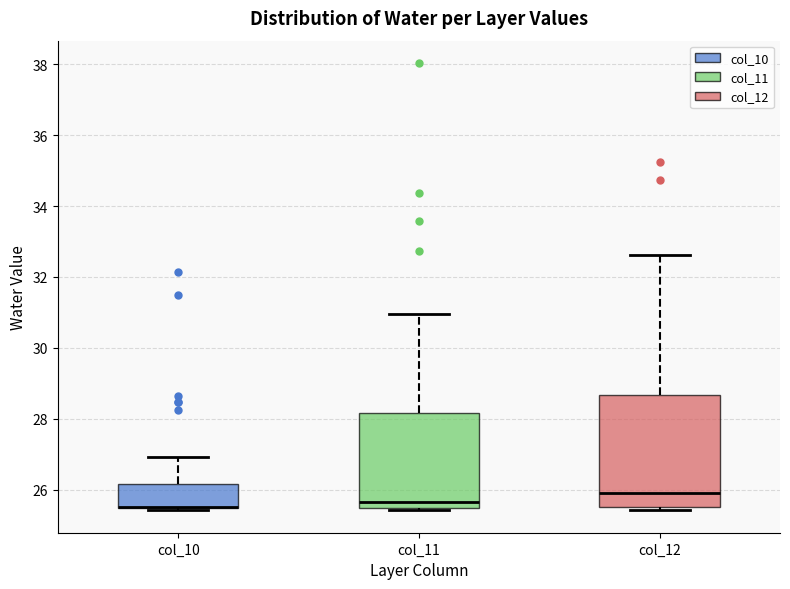

Where does the median line of the box for col_11 sit on the y-axis? The values are not printed on the chart, so give them approximately, as read against the axis.

25.6